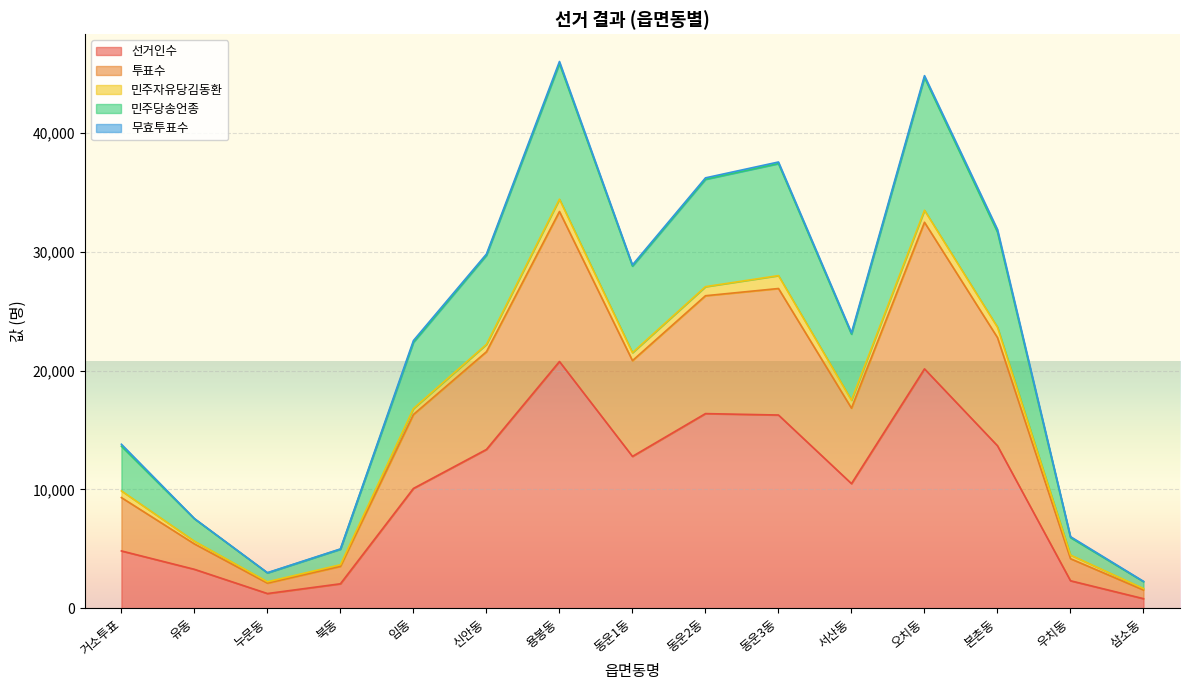

The 선거인수 series shows 13356 at 신안동. True or false?

True